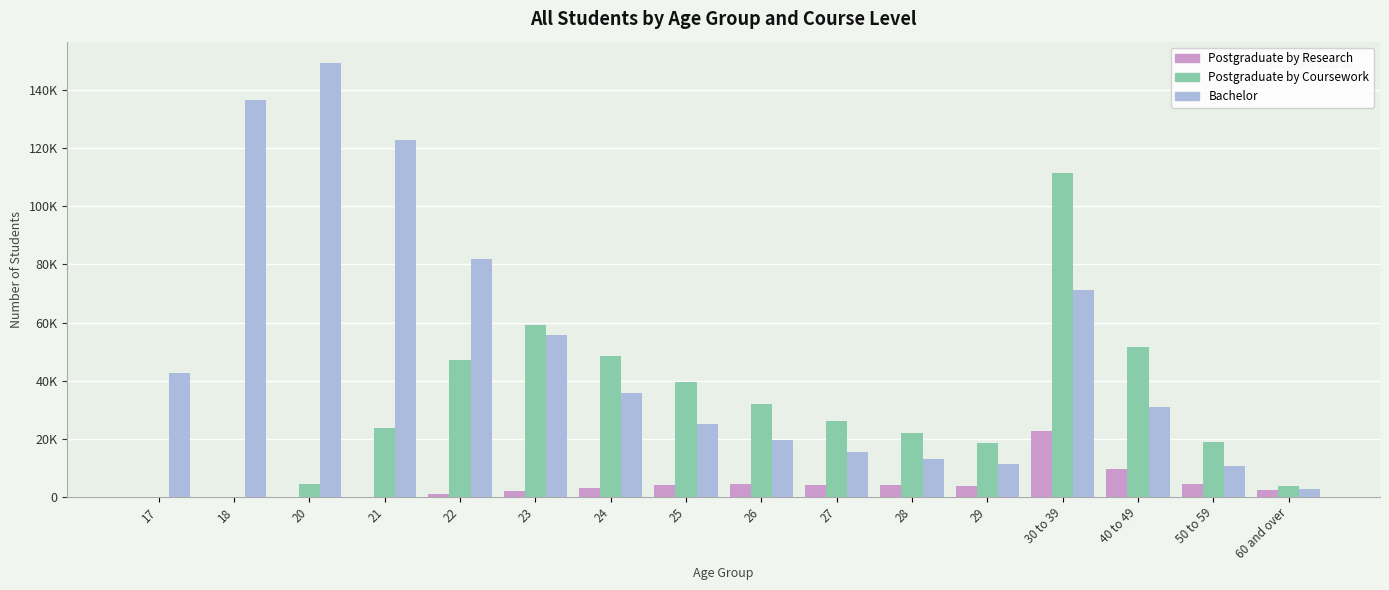

What is the difference between the highest and lowest values at 25?

35505